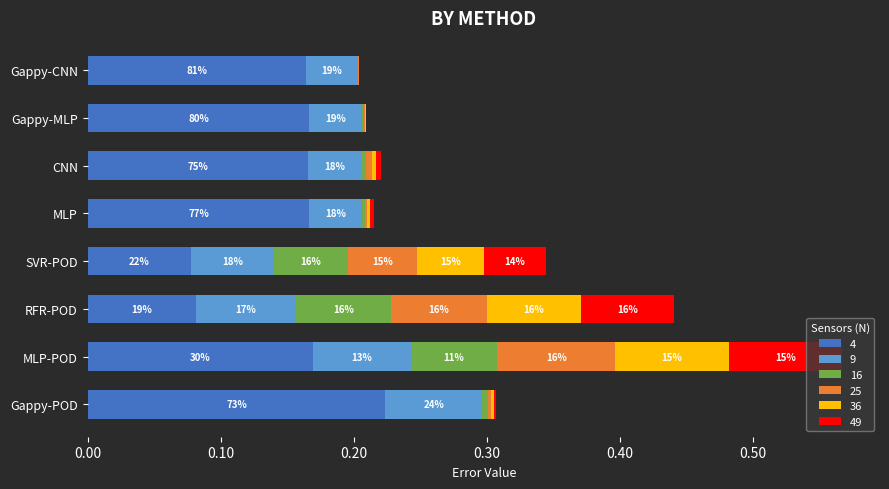

Rank the categories by 9 value from highest to lowest.

RFR-POD, MLP-POD, Gappy-POD, SVR-POD, CNN, MLP, Gappy-MLP, Gappy-CNN